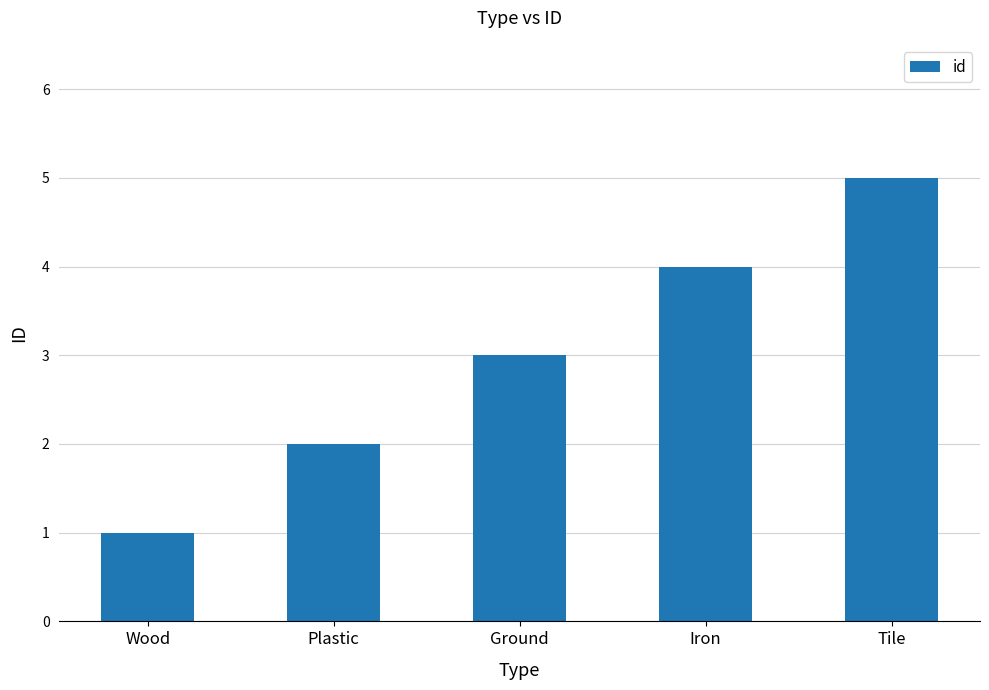

What is the sum of all values?

15